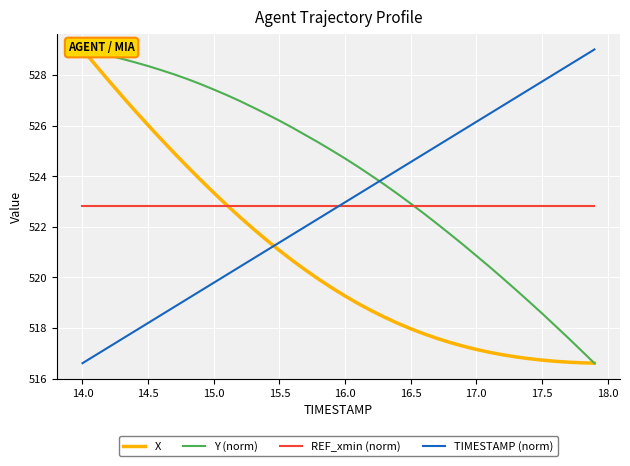

What is the lowest value of the TIMESTAMP (norm) series?

516.6